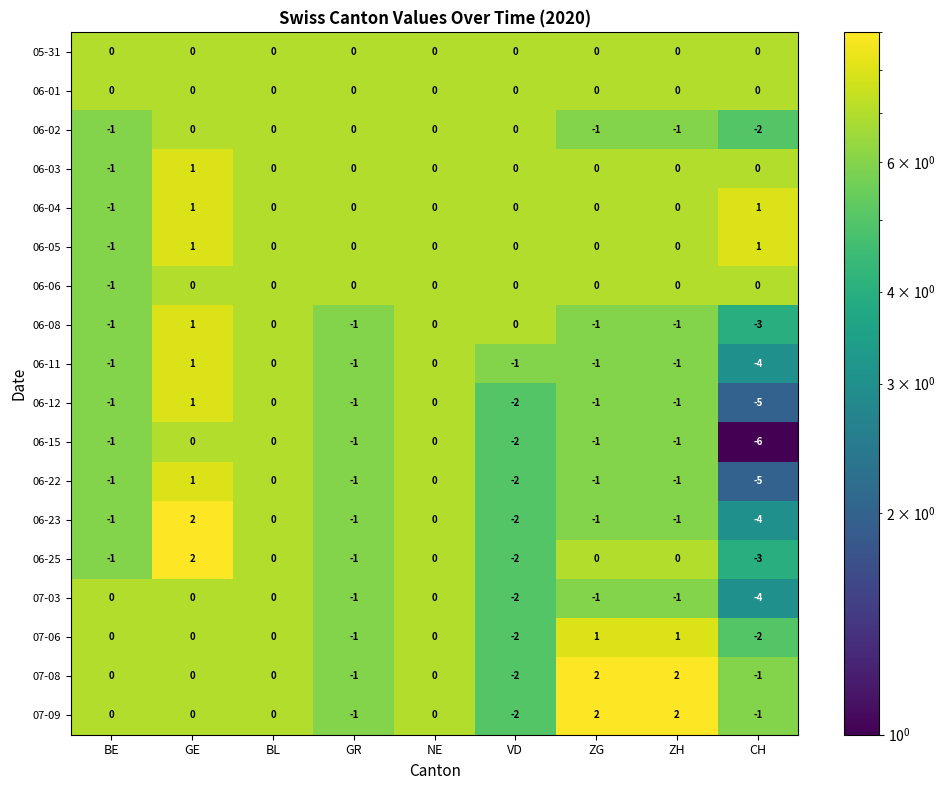

At which category is the sum across all series the highest?

GE